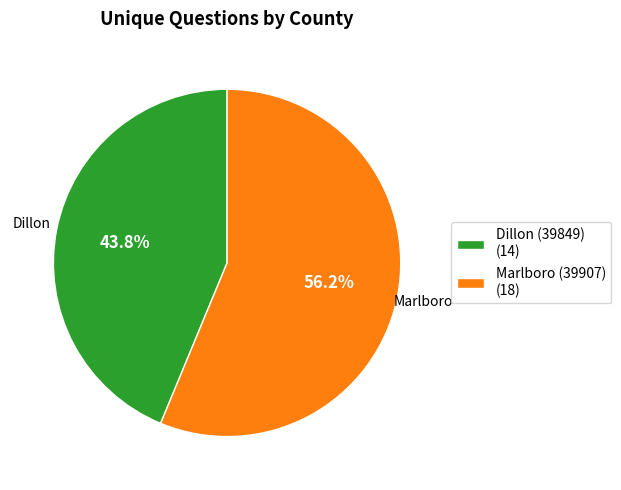

The Marlboro (39907) slice represents 42% of the pie. True or false?

False